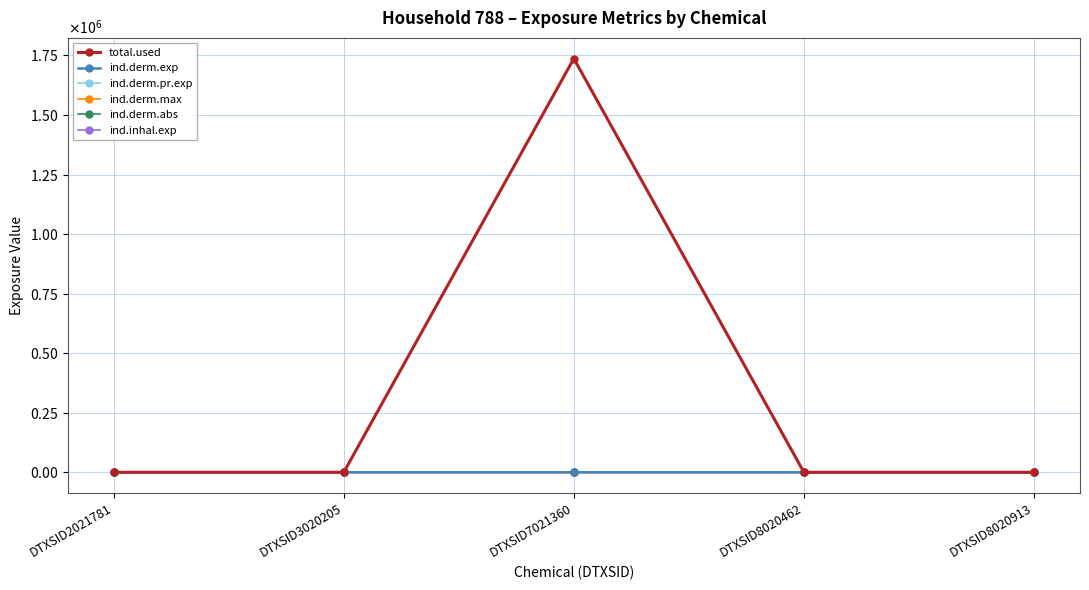

True or false: ind.derm.max and ind.derm.pr.exp intersect in this chart.

False